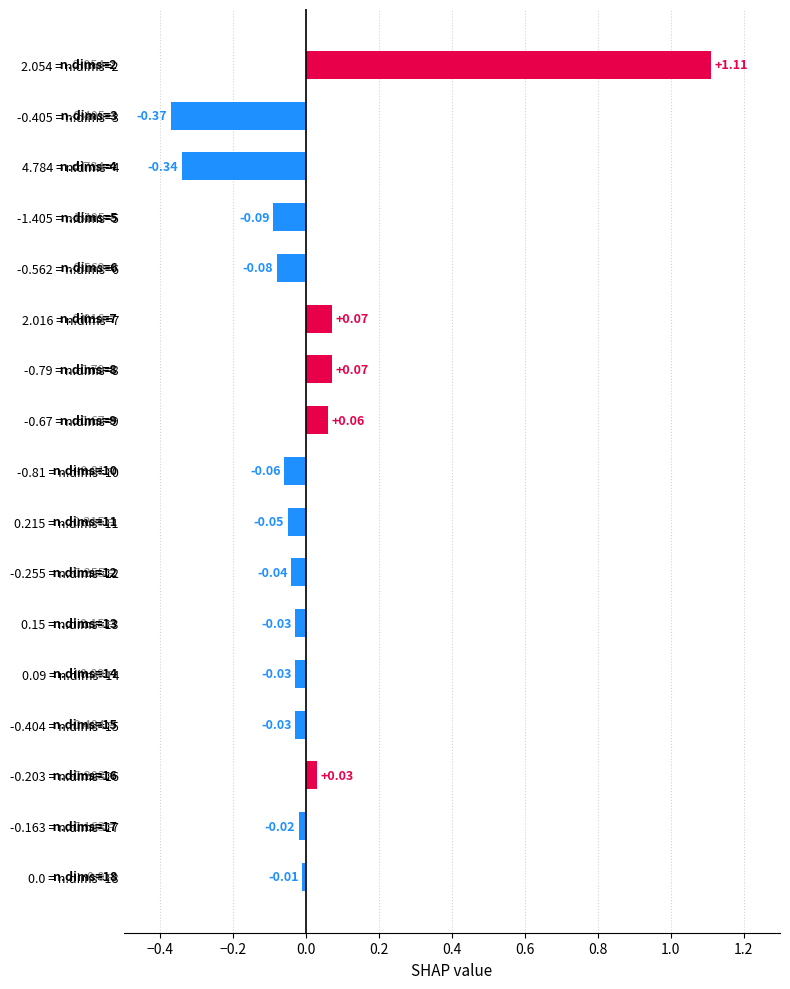

What is the difference between the second highest and minimum values?

0.4